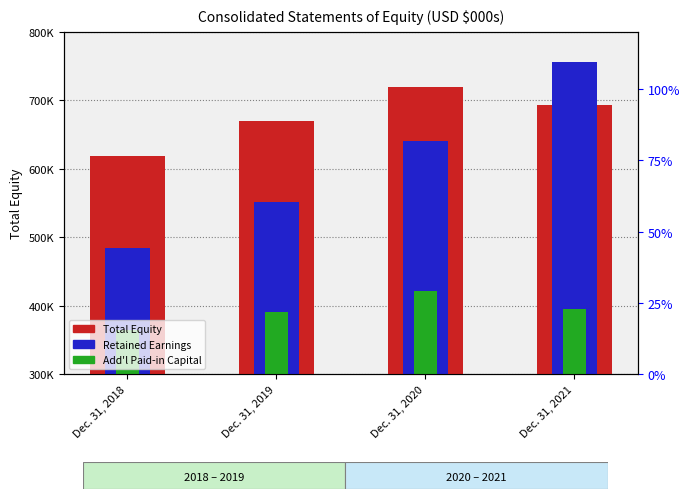

How many bars are there in each group?

3